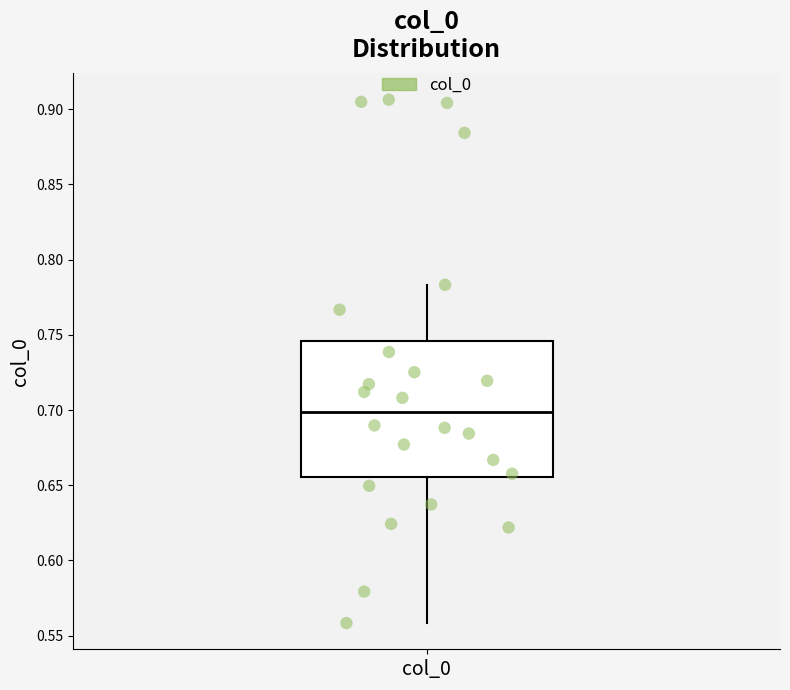

Where is the upper edge of the box for col_0 on the y-axis? The values are not printed on the chart, so give them approximately, as read against the axis.

0.745